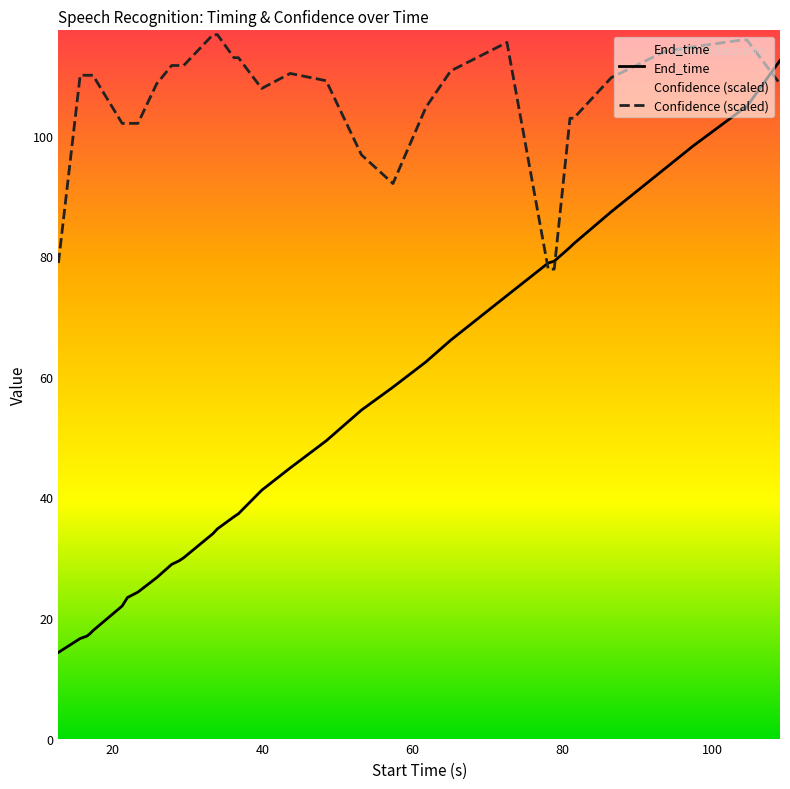

How many series are shown in this chart?

2